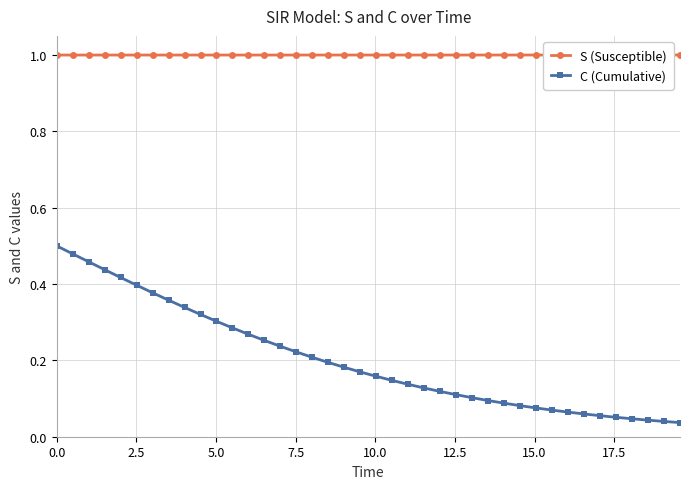

Rank the series by their average value, from highest to lowest.

S (Susceptible), C (Cumulative)